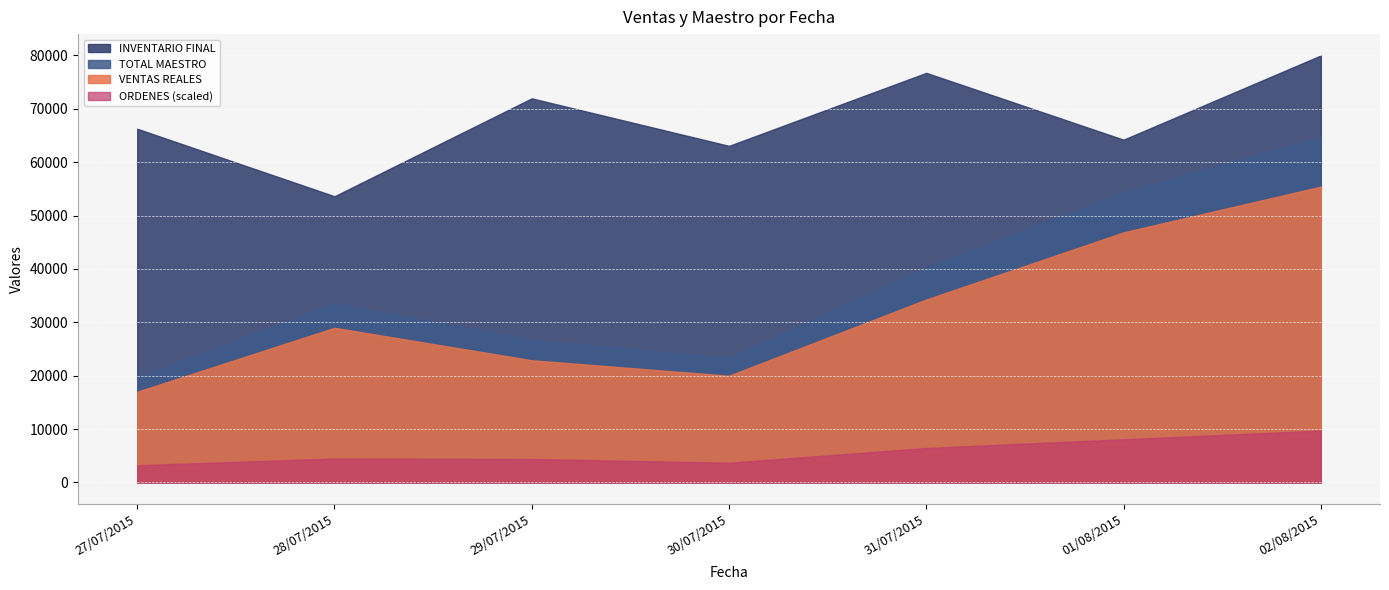

How many categories are shown in the chart?

7